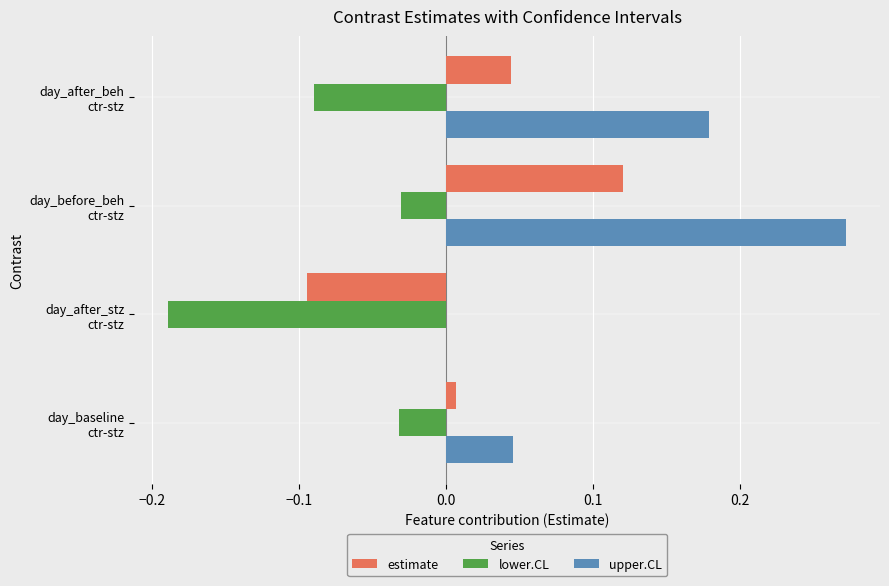

What are all the series names shown in the legend?

estimate, lower.CL, upper.CL